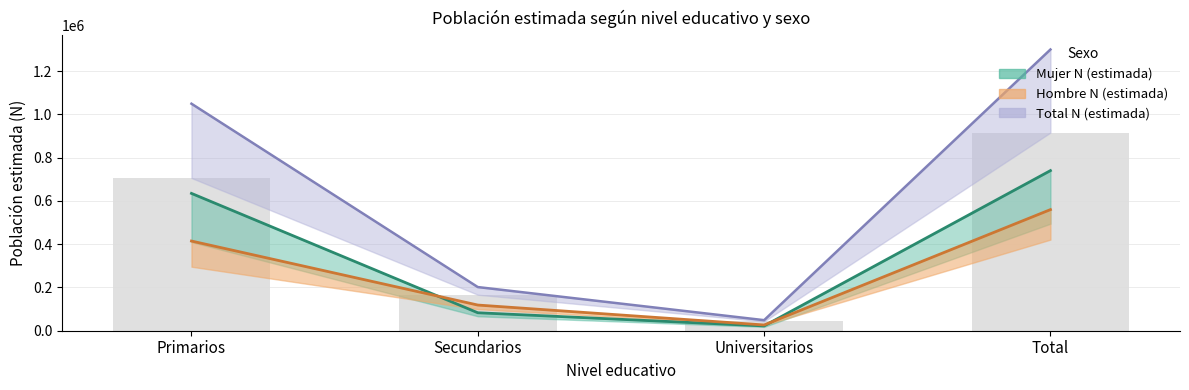

What is the label of the 4th bar from the left?

Total